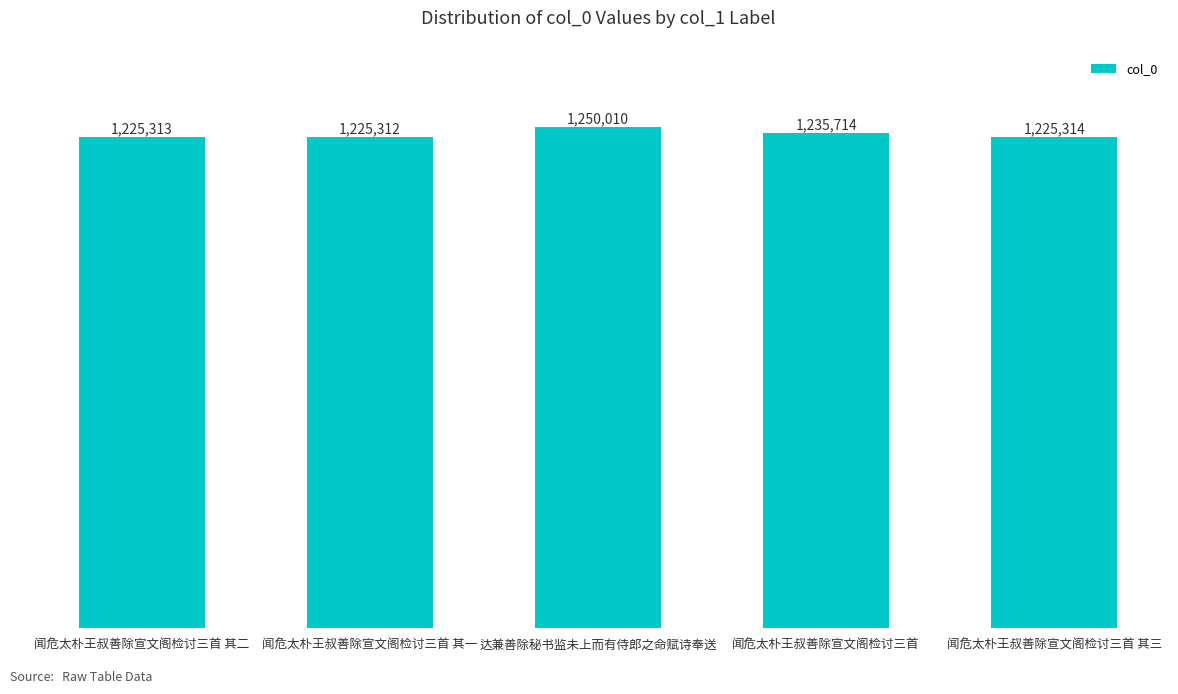

What is the label of the 2nd bar from the right?

闻危太朴王叔善除宣文阁检讨三首